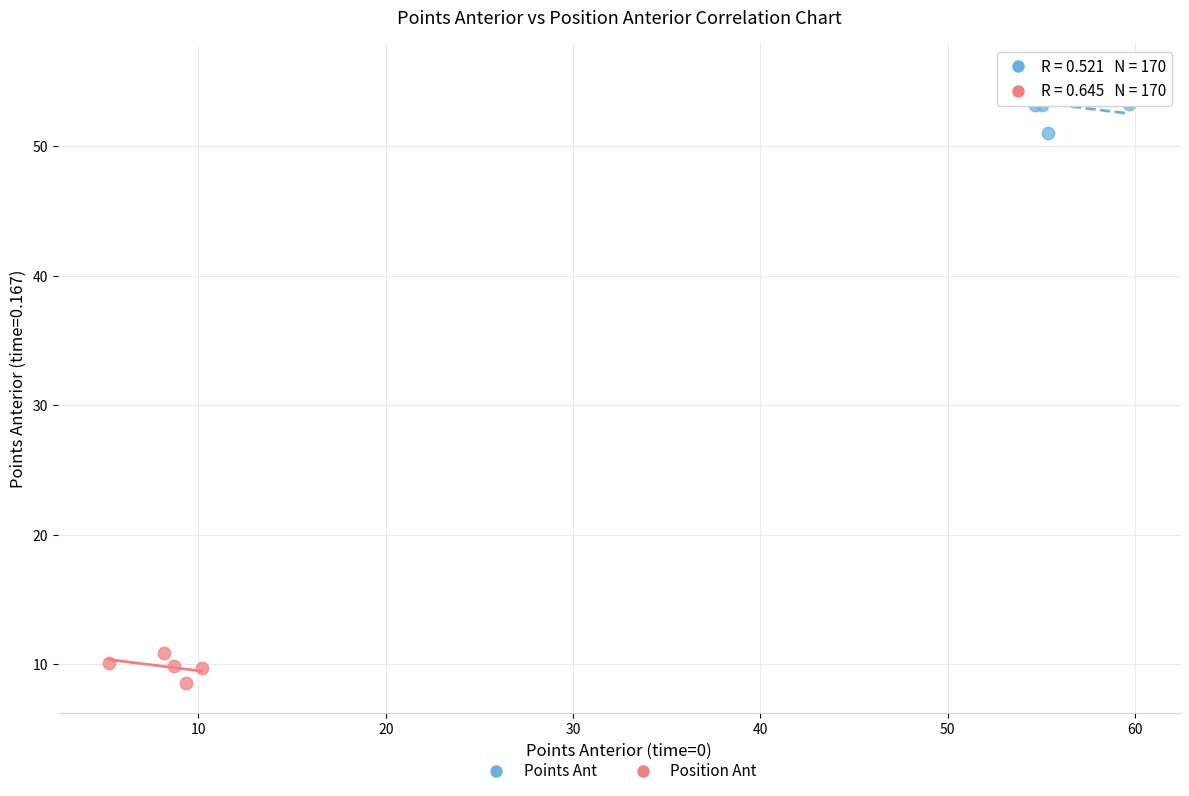

Which series reaches the maximum Y coordinate?

Points Ant